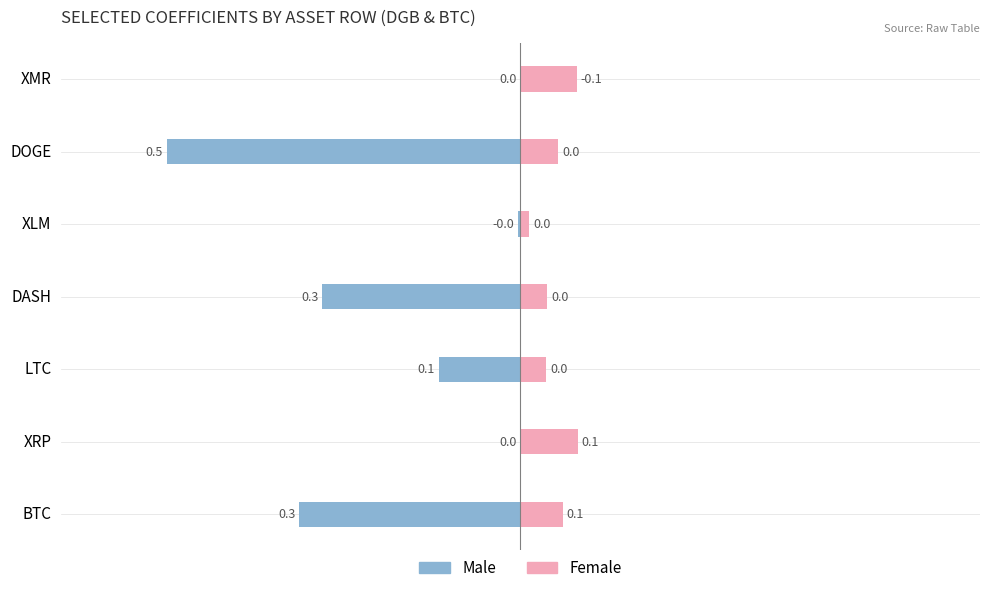

What is the difference between the maximum and minimum values in the Female series?

0.1